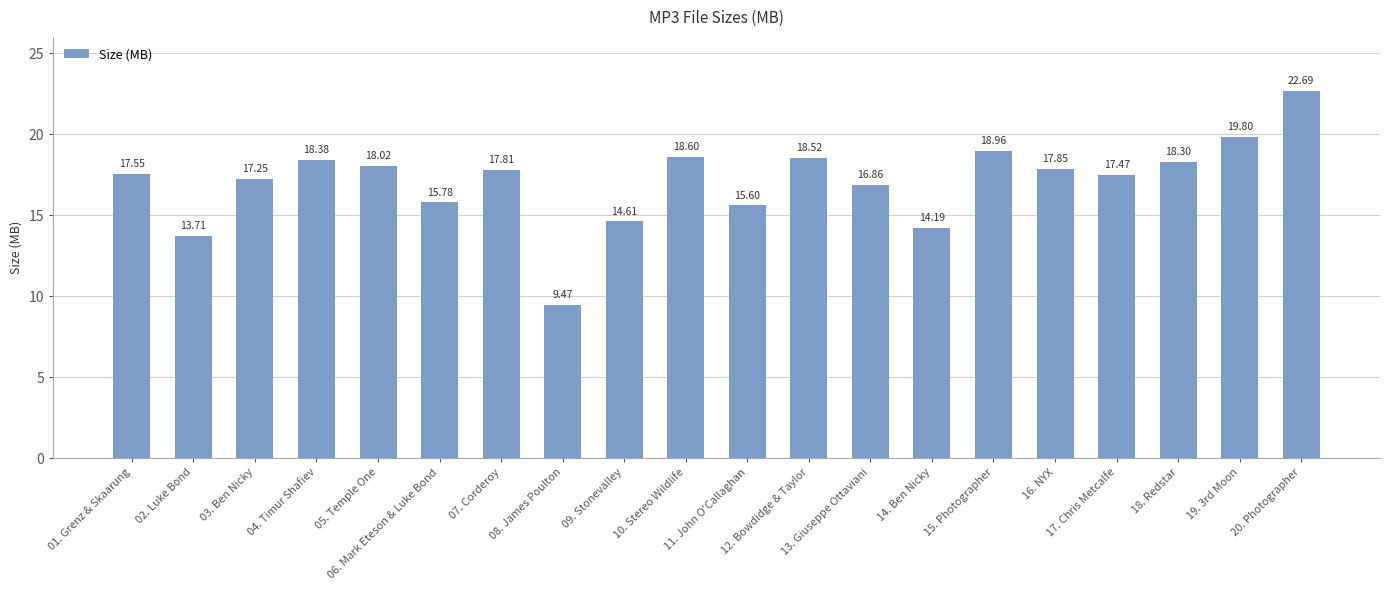

What is the average value?

17.1